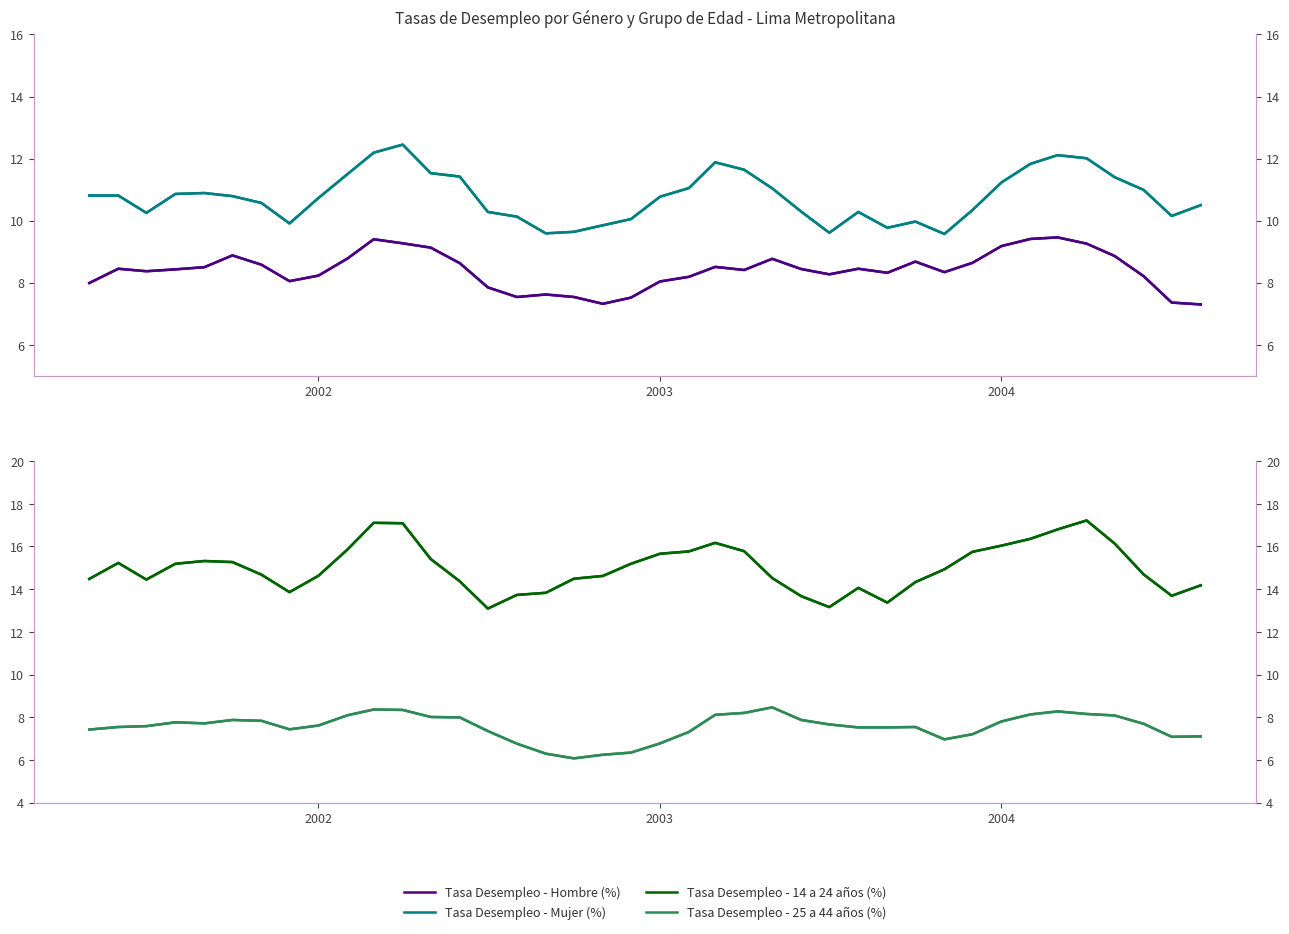

What is the difference between the maximum and minimum values in the Tasa Desempleo - 14 a 24 años (%) series?

4.1